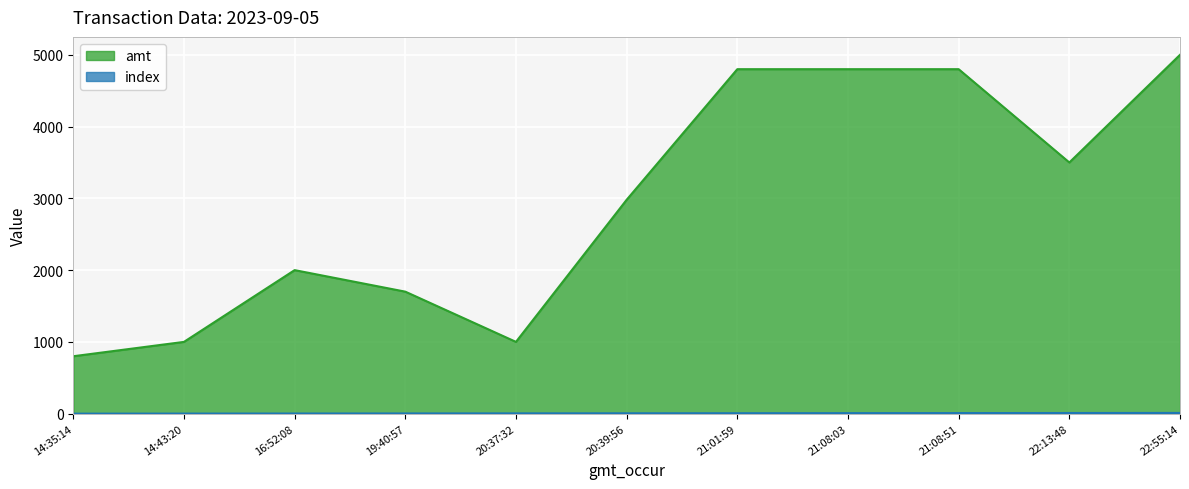

Which series has the largest total across all categories?

amt